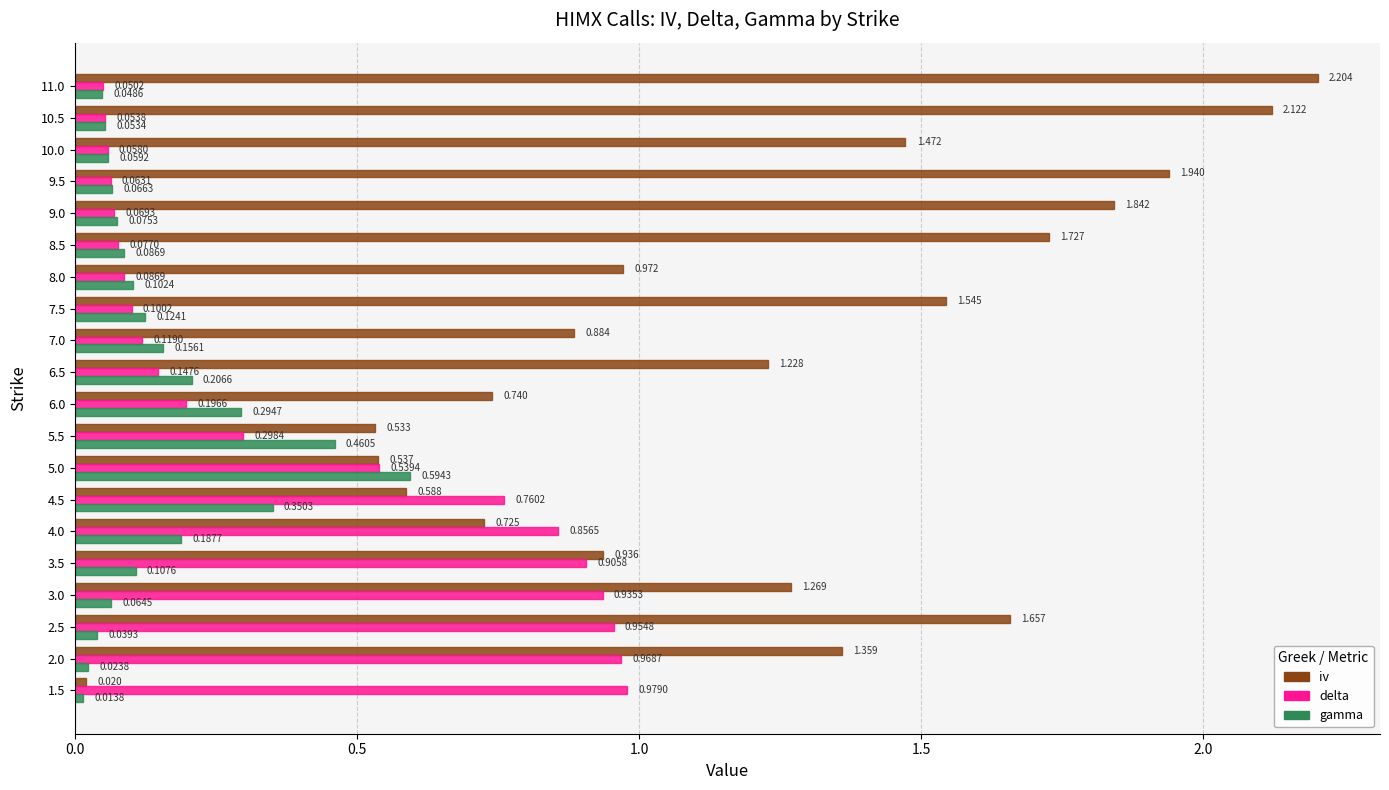

At which category is the sum across all series the highest?

2.5